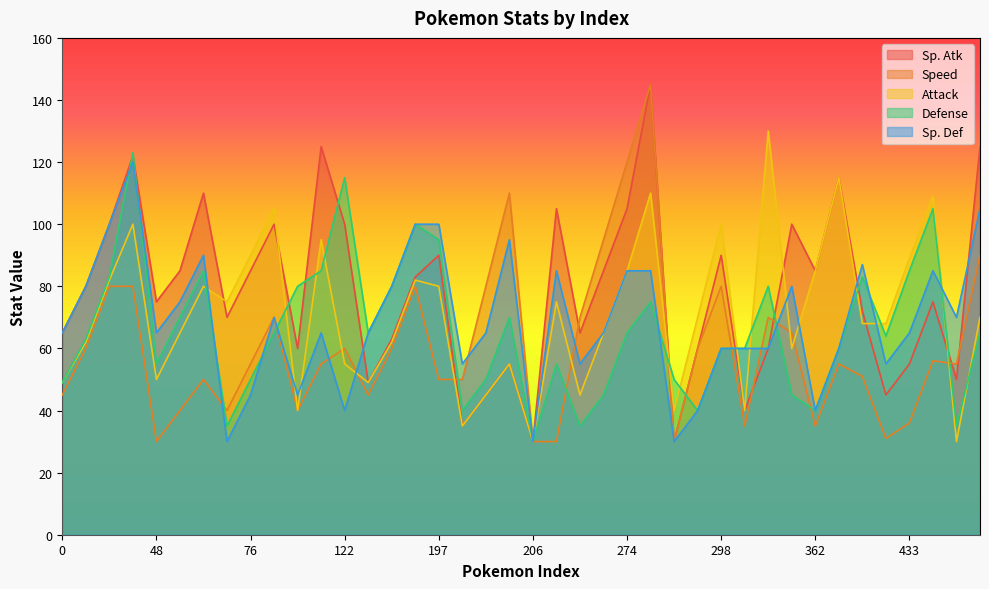

What value does the Sp. Def series have at 272?

55